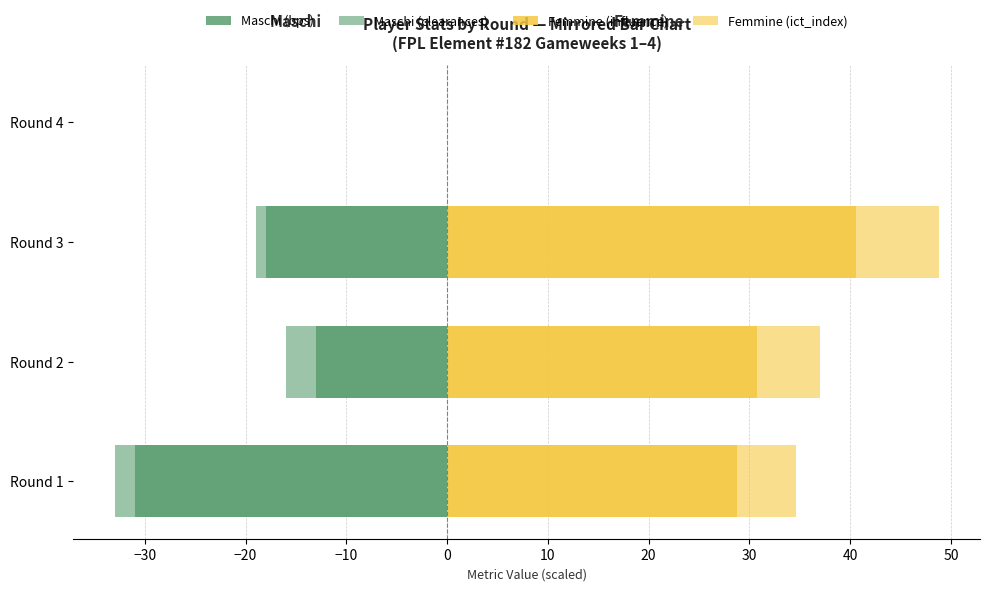

What is the difference between the maximum and minimum values in the Maschi (bps) series?

31.0